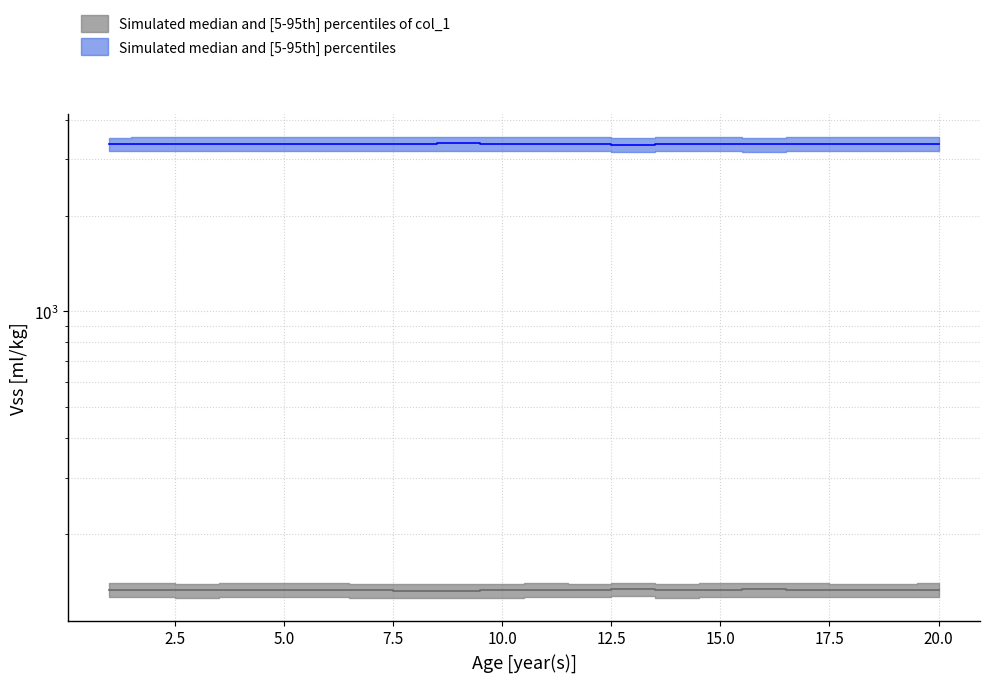

True or false: col_2 and col_1 intersect in this chart.

False